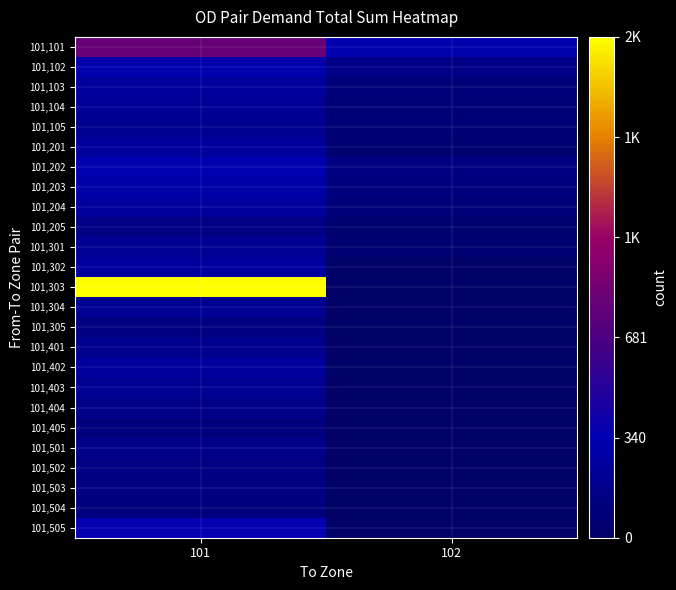

List the series in order of their peak value, highest first.

101,303, 101,101, 101,505, 101,202, 101,102, 101,203, 101,302, 101,103, 101,204, 101,201, 101,402, 101,104, 101,301, 101,304, 101,403, 101,105, 101,401, 101,501, 101,404, 101,205, 101,502, 101,305, 101,503, 101,504, 101,405